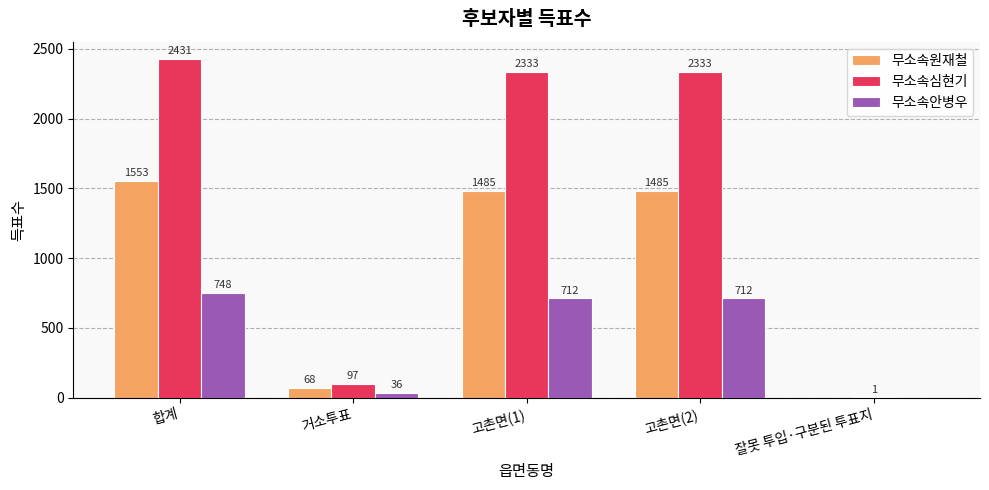

How many distinct data groups are displayed?

3